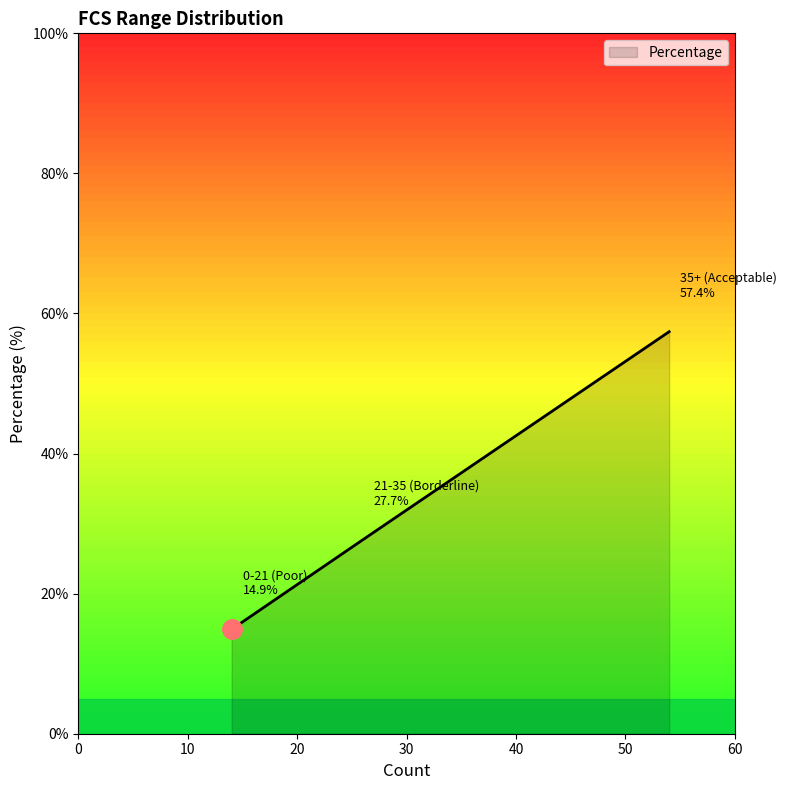

Reading right to left, list all the values displayed in this chart.

57.4	27.7	14.9